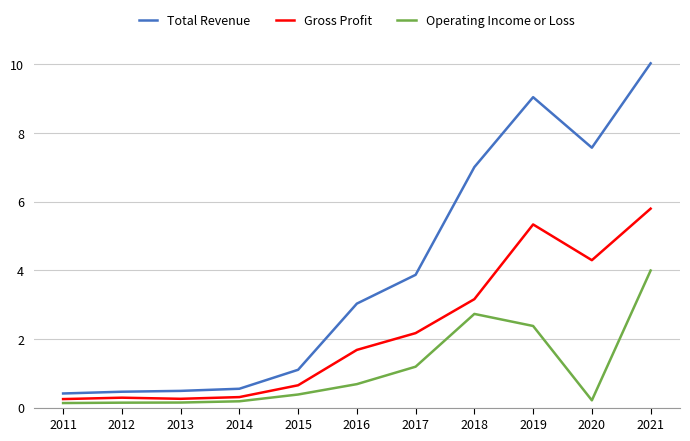

Rank the series by their maximum value, from highest to lowest.

Total Revenue, Gross Profit, Operating Income or Loss